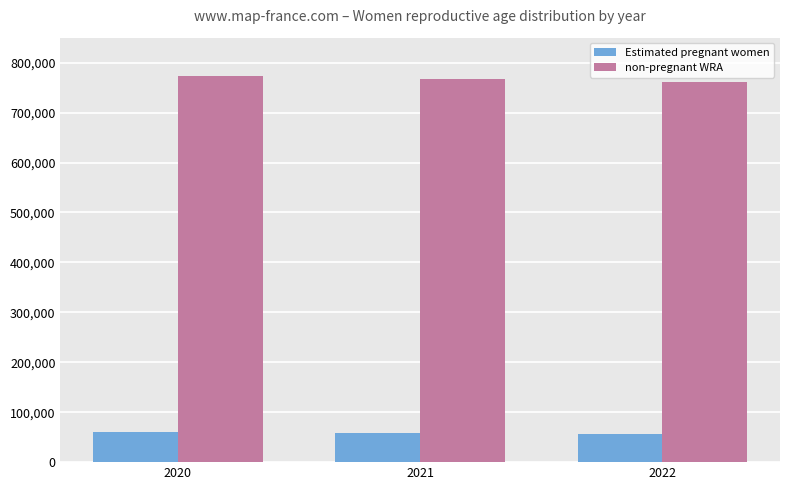

What is the average value of the Estimated pregnant women series?

59029.3